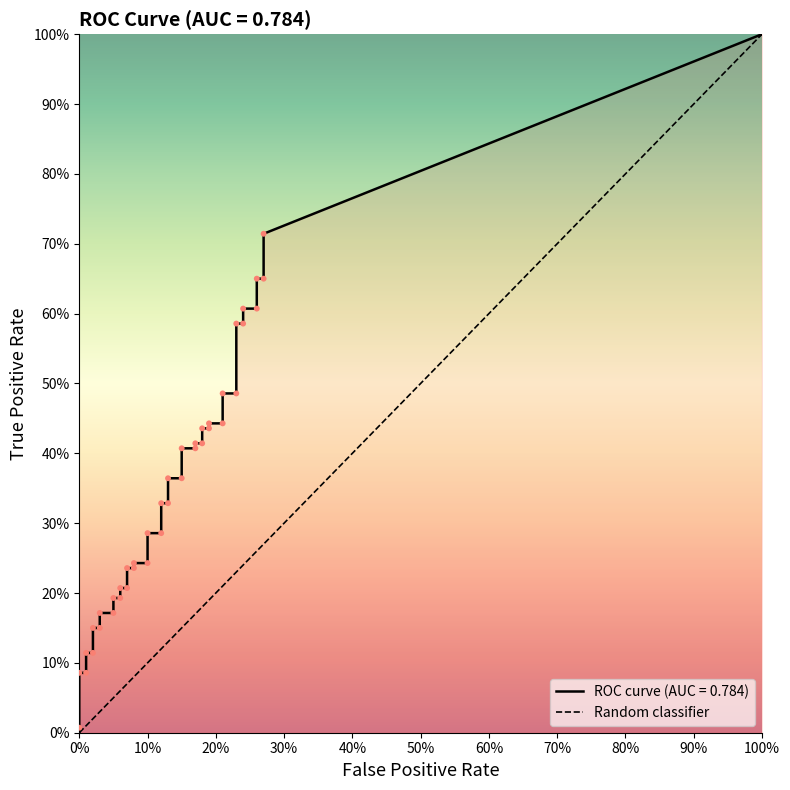

Between 100% and 0%, which is larger?

100%